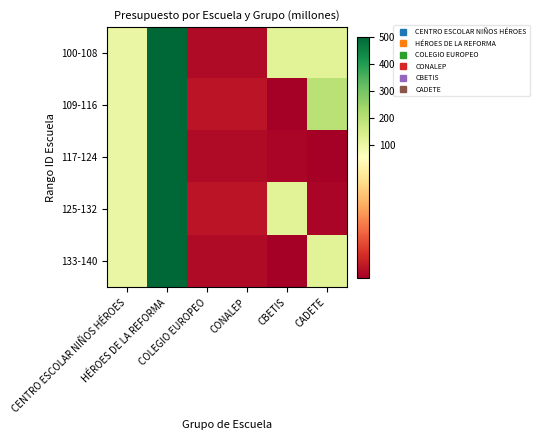

Count the number of data series in this chart.

5